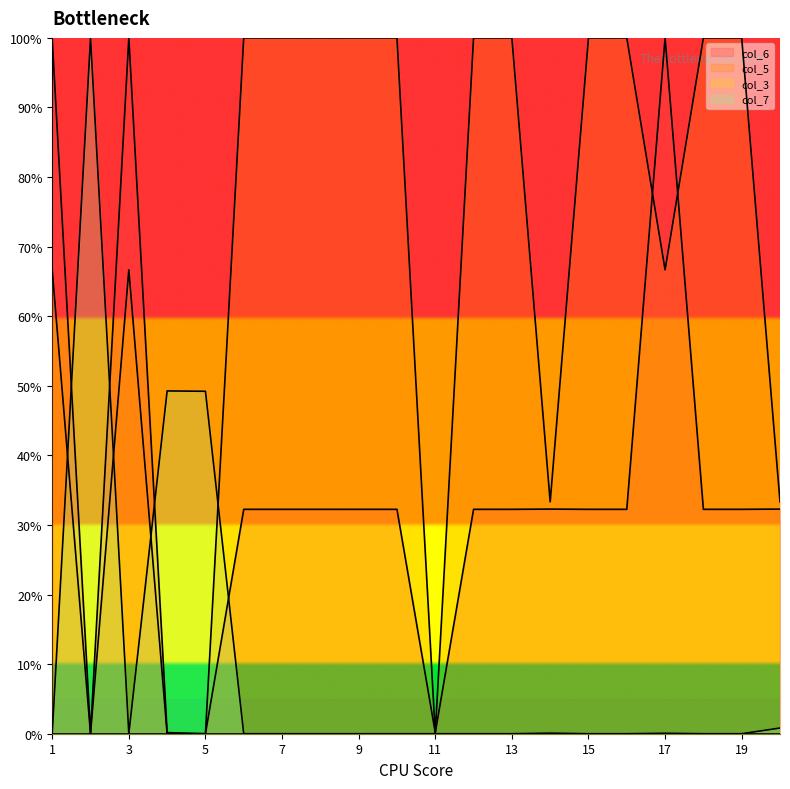

The col_7 series shows 66.8 at 11. True or false?

False